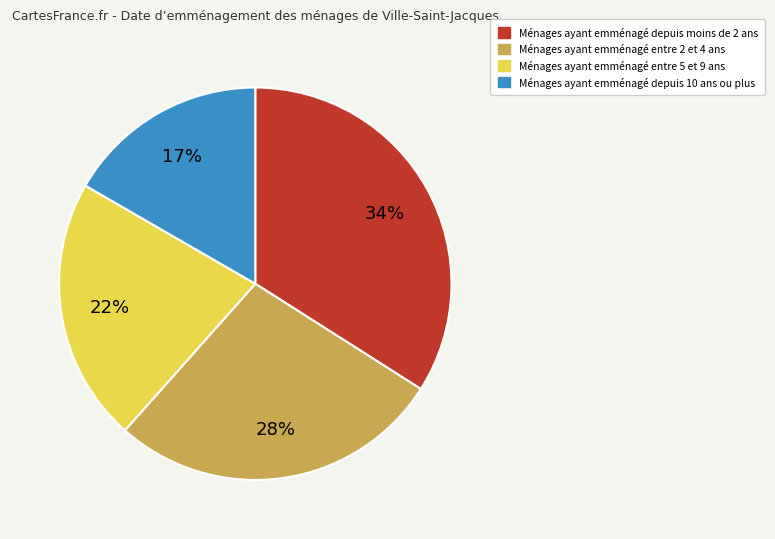

How many segments does this pie chart have?

4